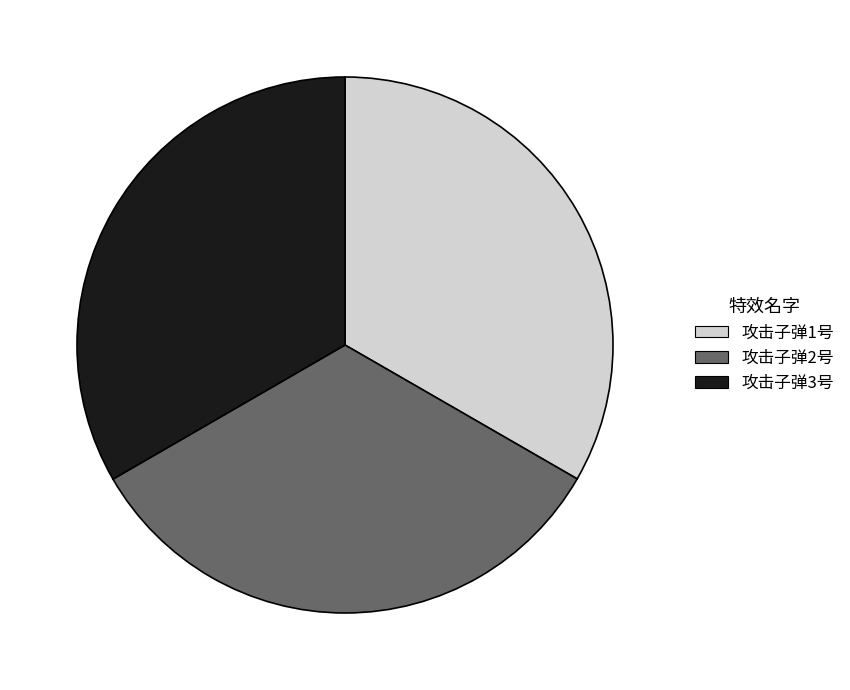

What is the ratio of the value at 攻击子弹3号 to the value at 攻击子弹1号?

1.0